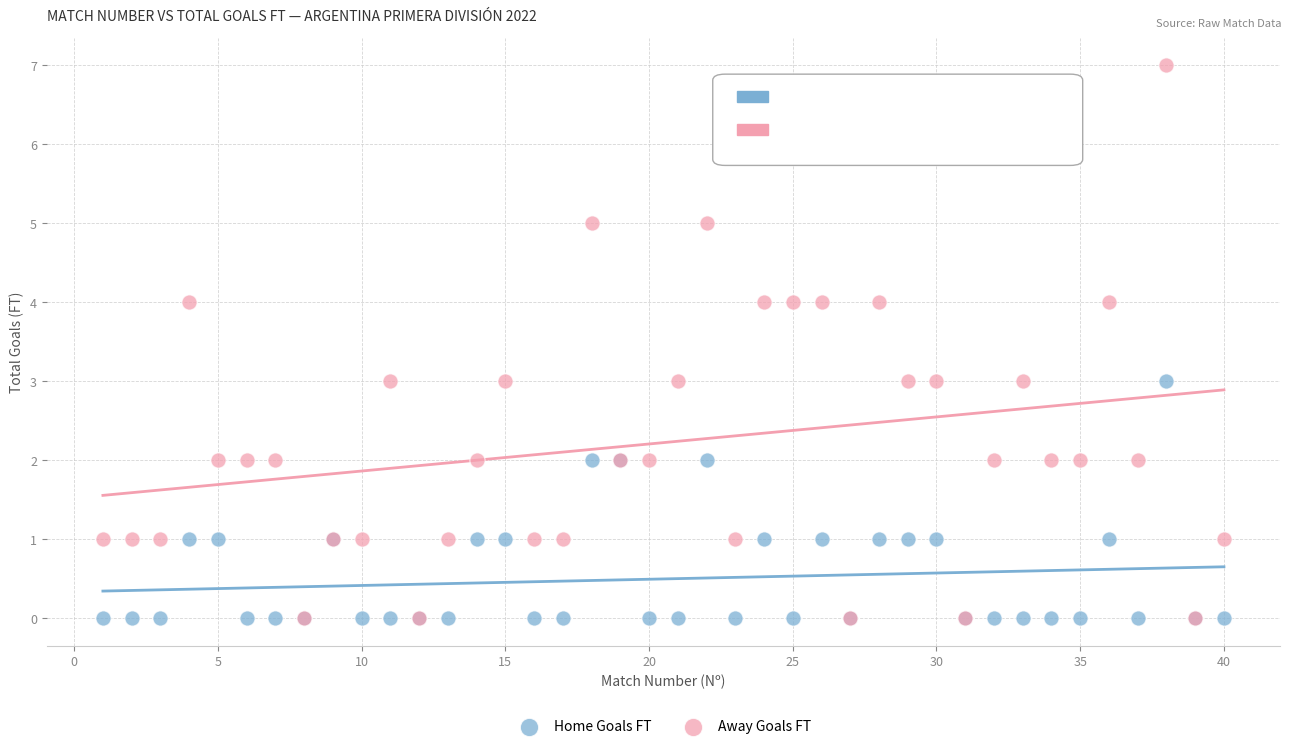

What are all the series names shown in the legend?

Home Goals FT, Away Goals FT